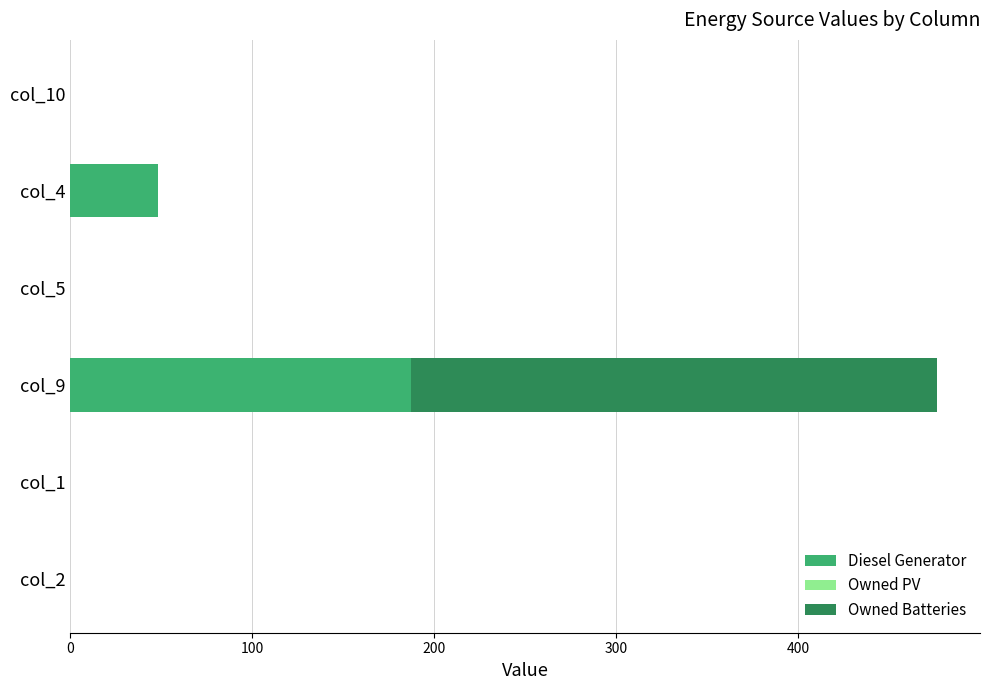

What is the highest value of the Diesel Generator series?

187